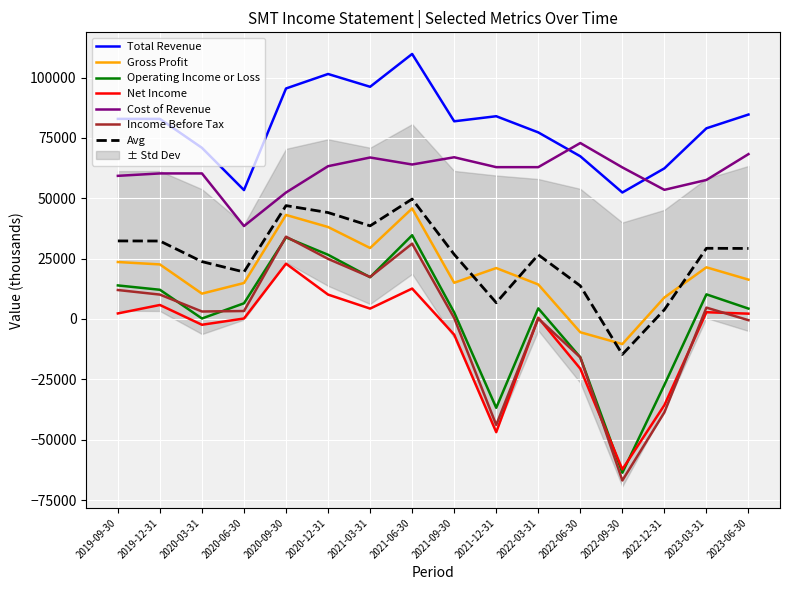

What is the average value of the Cost of Revenue series?

60806